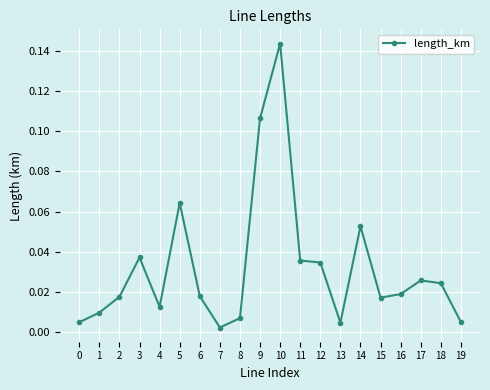

True or false: there are more than 0 points higher than both neighbors.

True